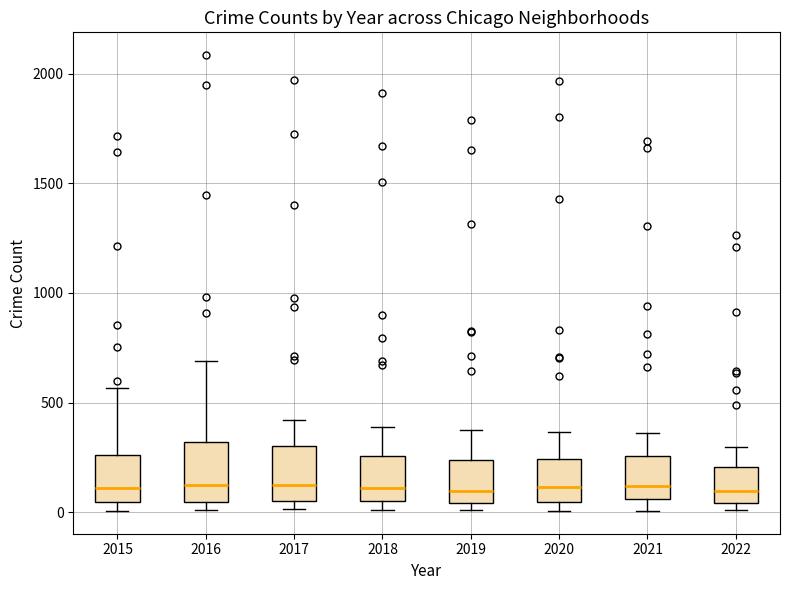

Where does the upper whisker of the box at x = 2017 end on the y-axis? The values are not printed on the chart, so give them approximately, as read against the axis.

400